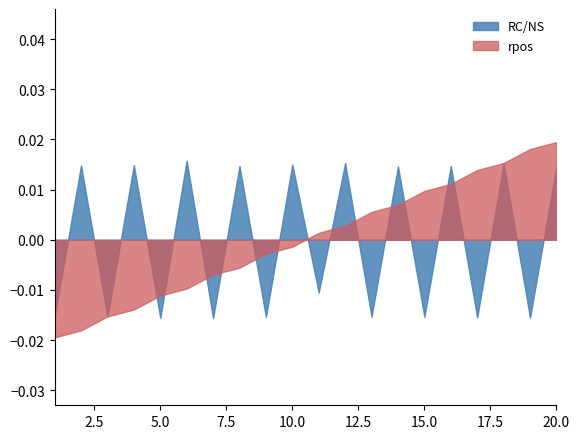

How many lines are shown in the chart?

2